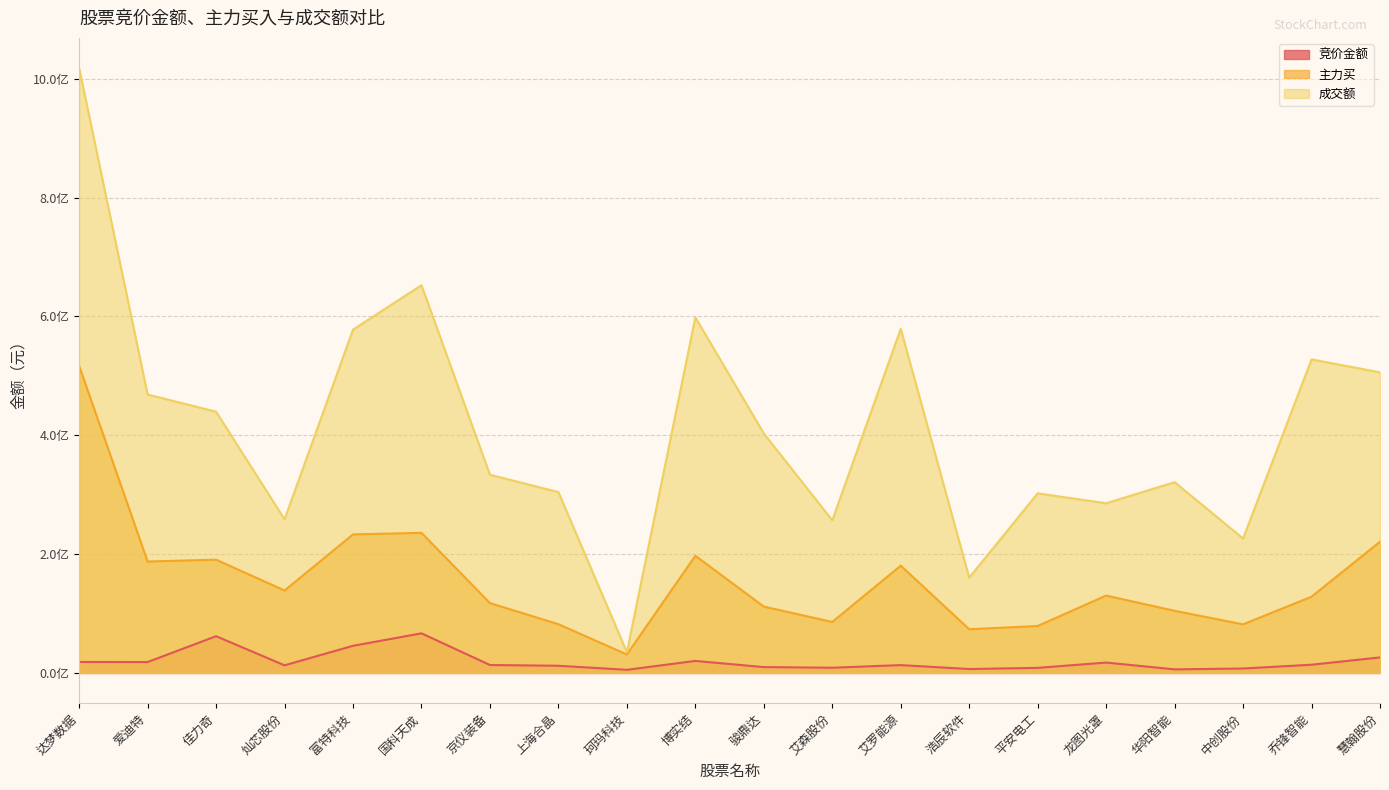

How many distinct data groups are displayed?

3